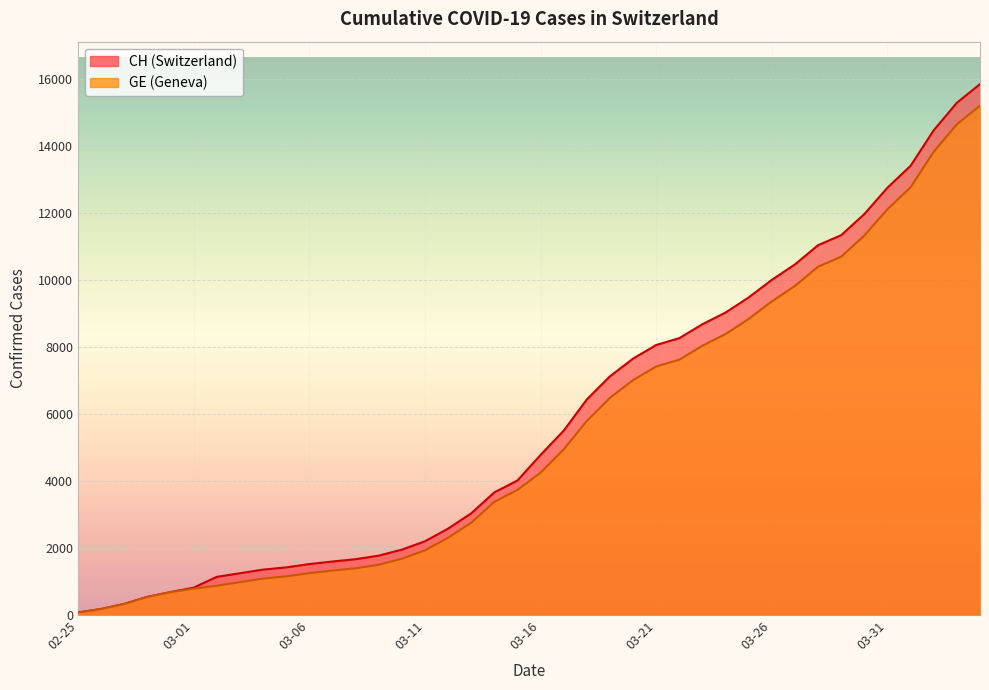

True or false: CH and GE cross at least once.

False